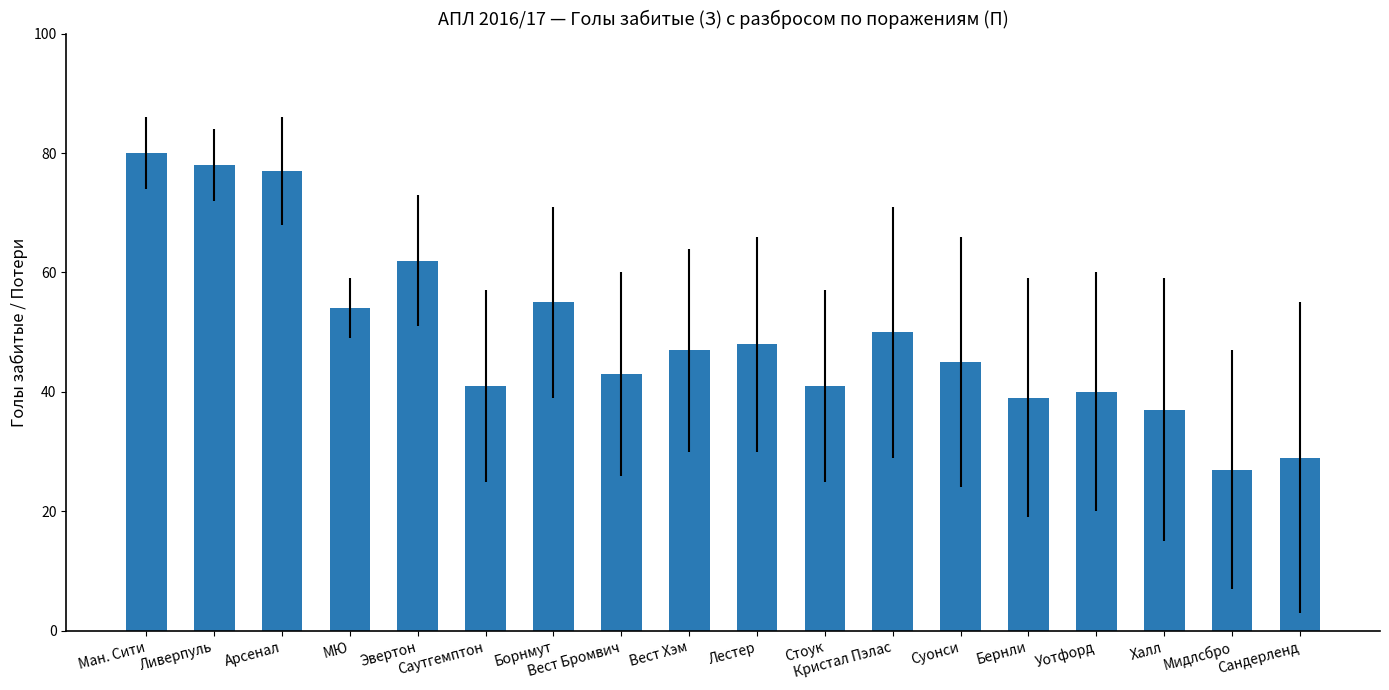

What is the difference between the maximum and minimum values?

53